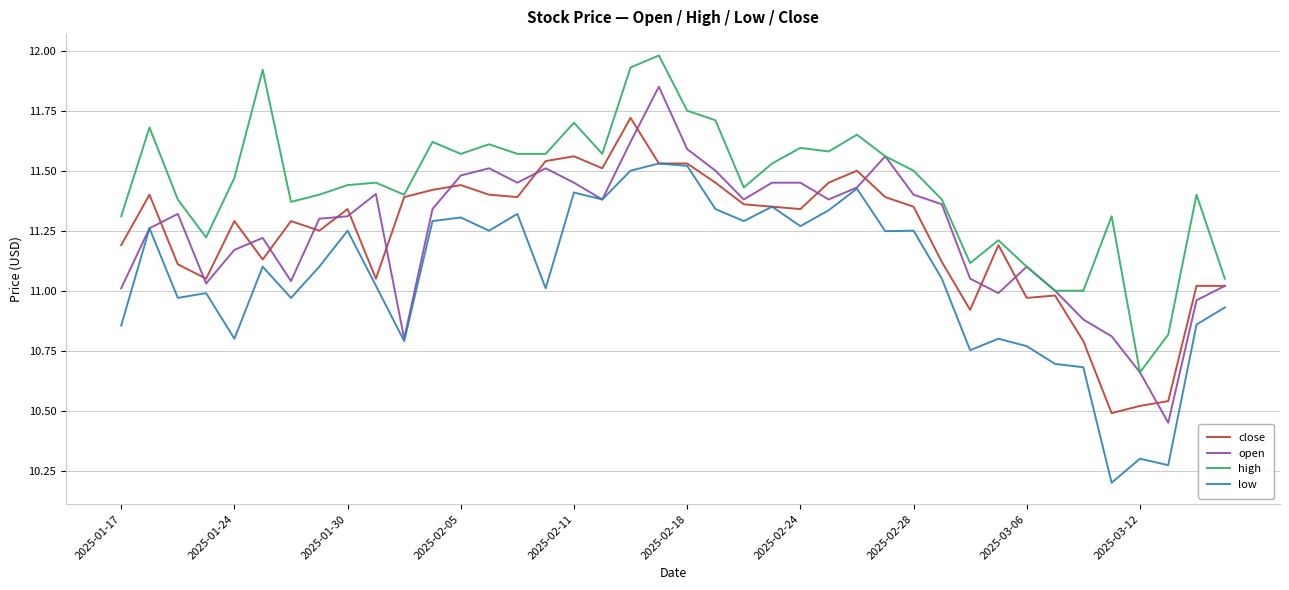

Which series has the largest total across all categories?

high